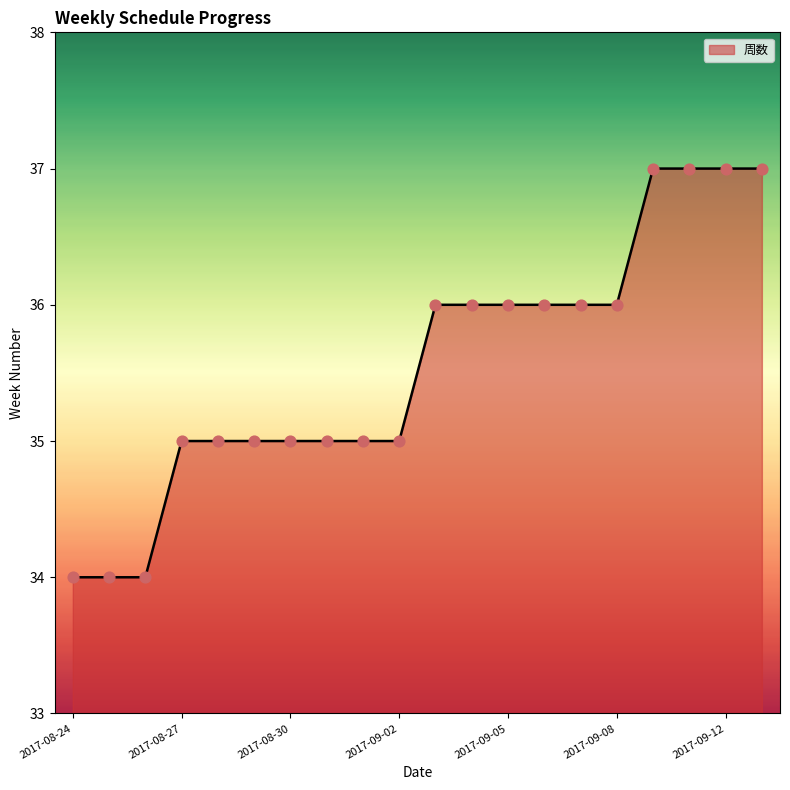

What is the minimum value shown in the chart?

34